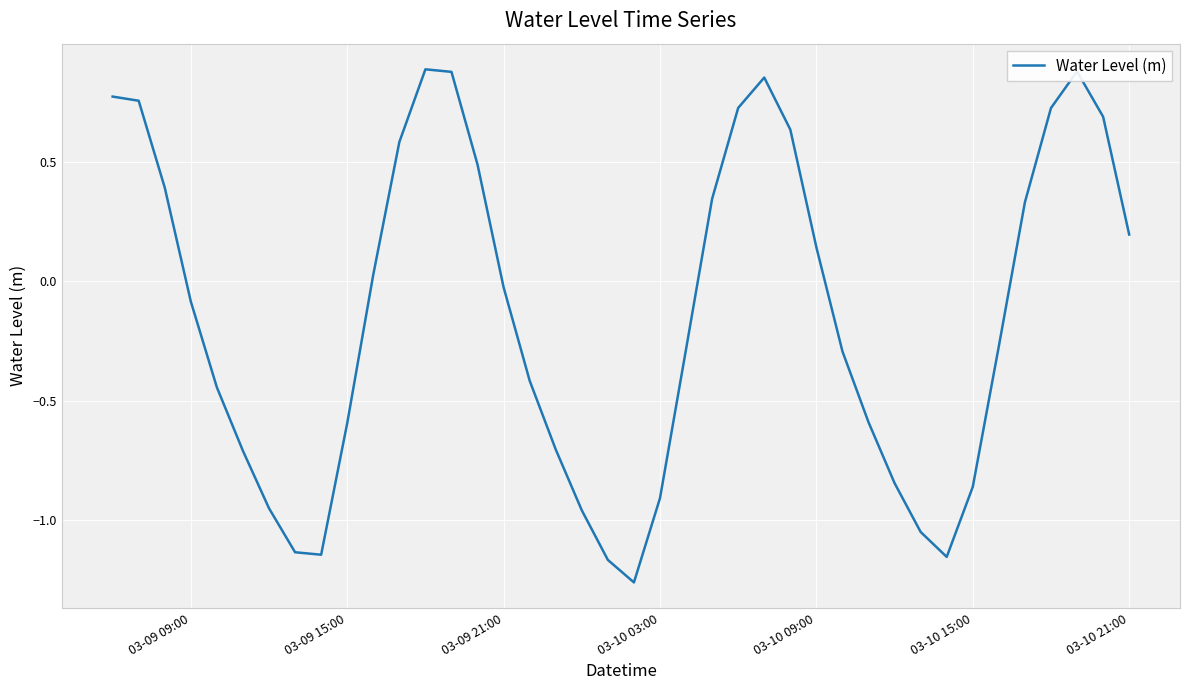

The value at 03-09 09:00 is -0.1. True or false?

True